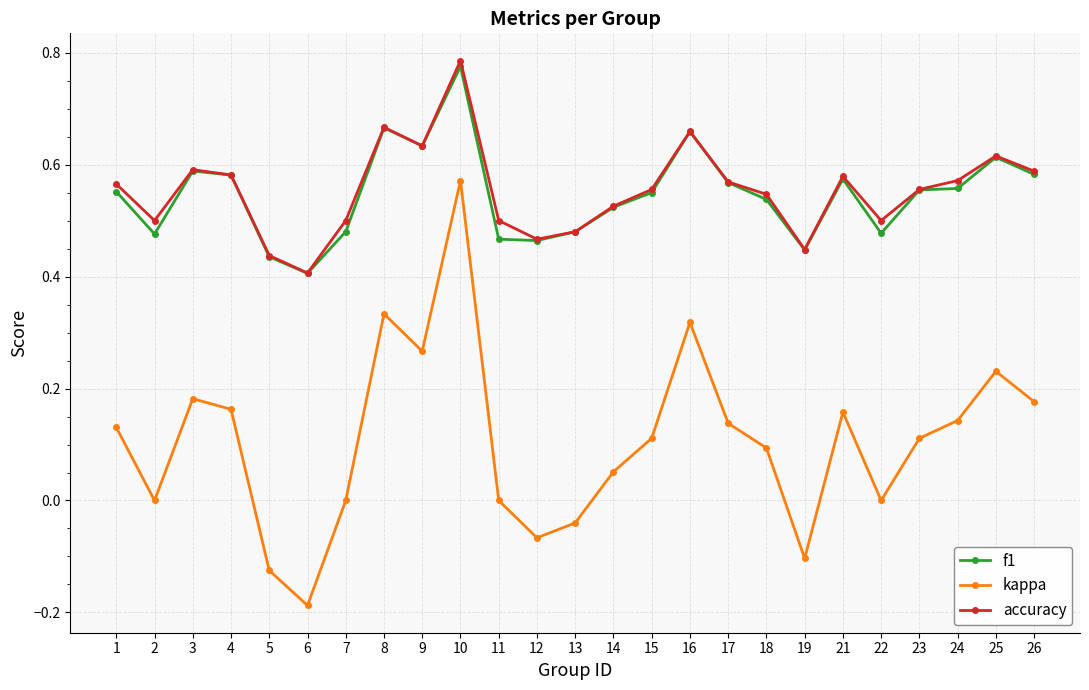

Does the chart have visible grid lines?

Yes